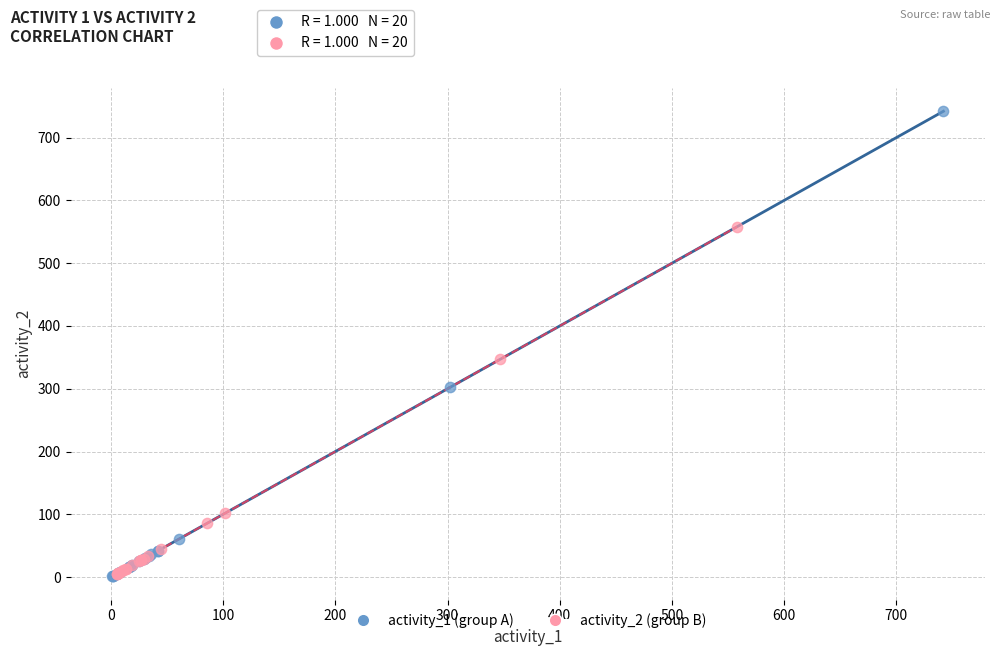

Which series has the largest Y range (max minus min)?

activity_1 (group A)